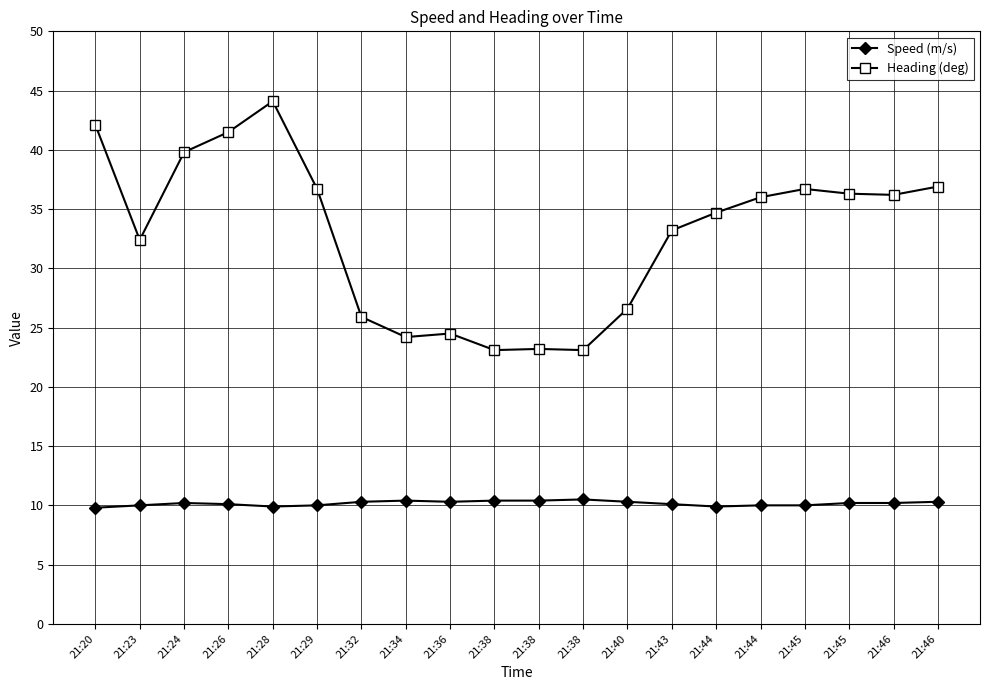

Reading right to left, what are all the values shown in this chart?

Speed (m/s): 10.3	10.2	10.2	10.0	10.0	9.9	10.1	10.3	10.5	10.4	10.4	10.3	10.4	10.3	10.0	9.9	10.1	10.2	10.0	9.8
Heading (deg): 36.9	36.2	36.3	36.7	36.0	34.7	33.2	26.6	23.1	23.2	23.1	24.5	24.2	25.9	36.7	44.1	41.5	39.8	32.4	42.1